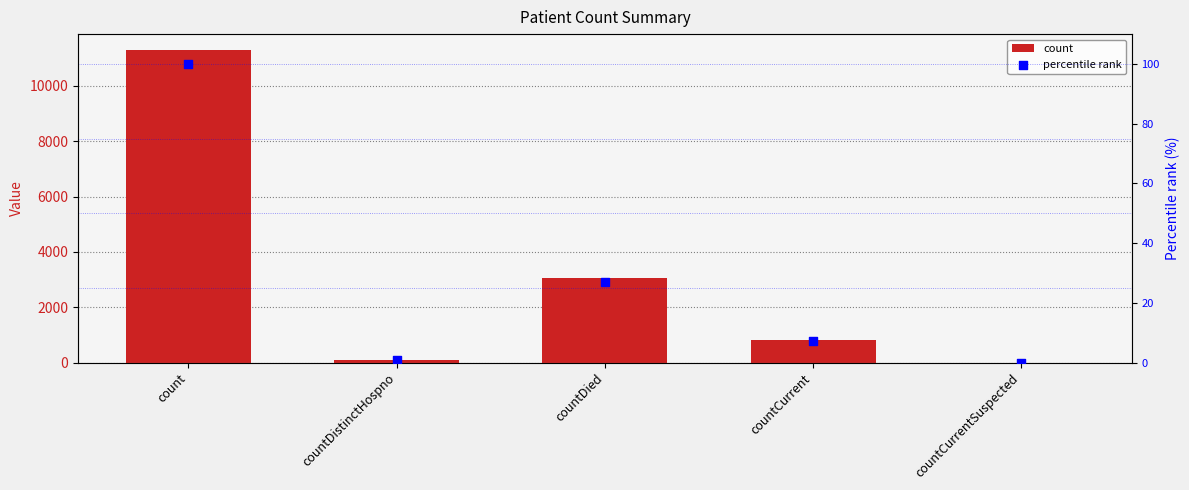

Which series contains the lowest Y value?

count